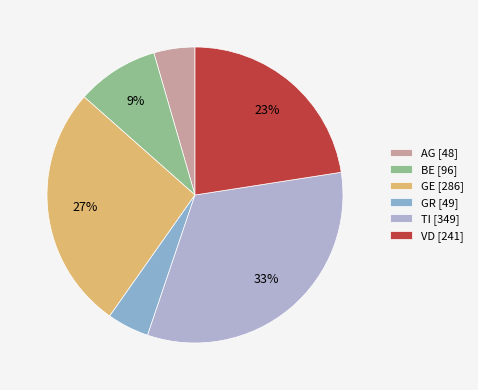

Count the number of slices in the pie.

6